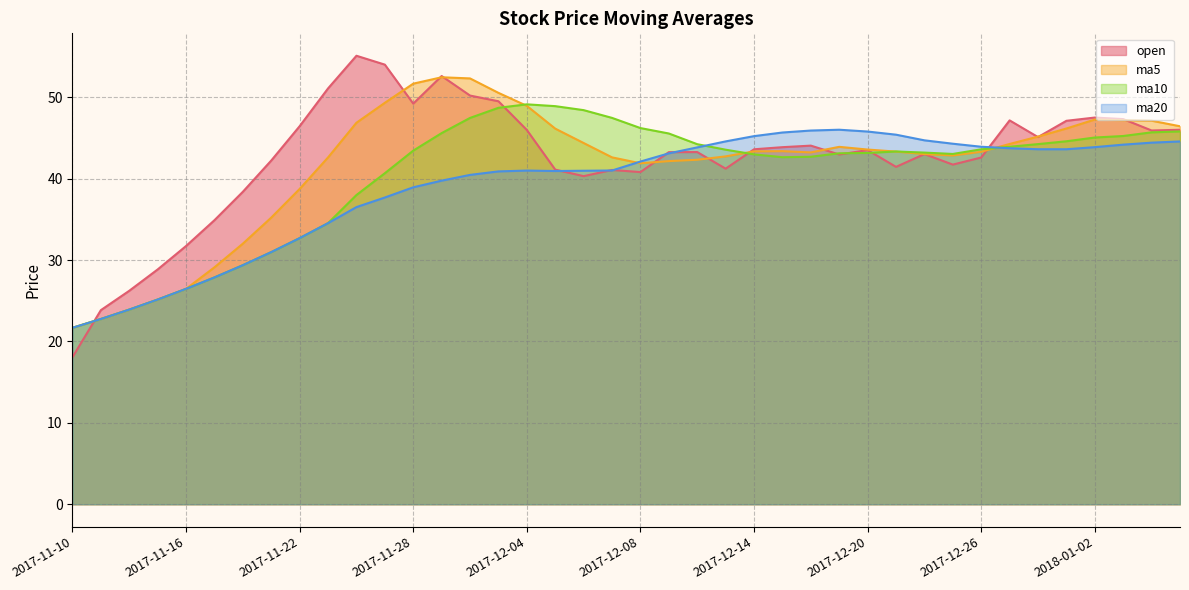

Rank the series by their maximum value, from lowest to highest.

ma20, ma10, ma5, open